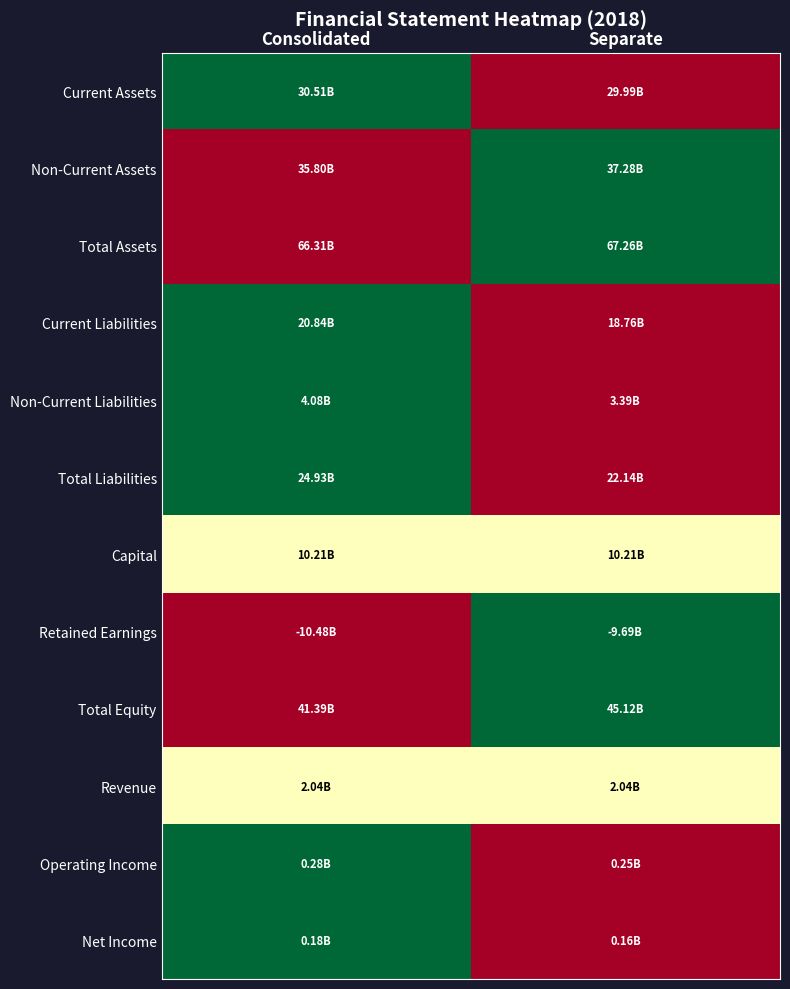

Reading left to right, list all the values displayed in this chart.

Current Assets: Consolidated=1.0	Separate=0.0
Non-Current Assets: Consolidated=0.0	Separate=1.0
Total Assets: Consolidated=0.0	Separate=1.0
Current Liabilities: Consolidated=1.0	Separate=0.0
Non-Current Liabilities: Consolidated=1.0	Separate=0.0
Total Liabilities: Consolidated=1.0	Separate=0.0
Capital: Consolidated=0.5	Separate=0.5
Retained Earnings: Consolidated=0.0	Separate=1.0
Total Equity: Consolidated=0.0	Separate=1.0
Revenue: Consolidated=0.5	Separate=0.5
Operating Income: Consolidated=1.0	Separate=0.0
Net Income: Consolidated=1.0	Separate=0.0